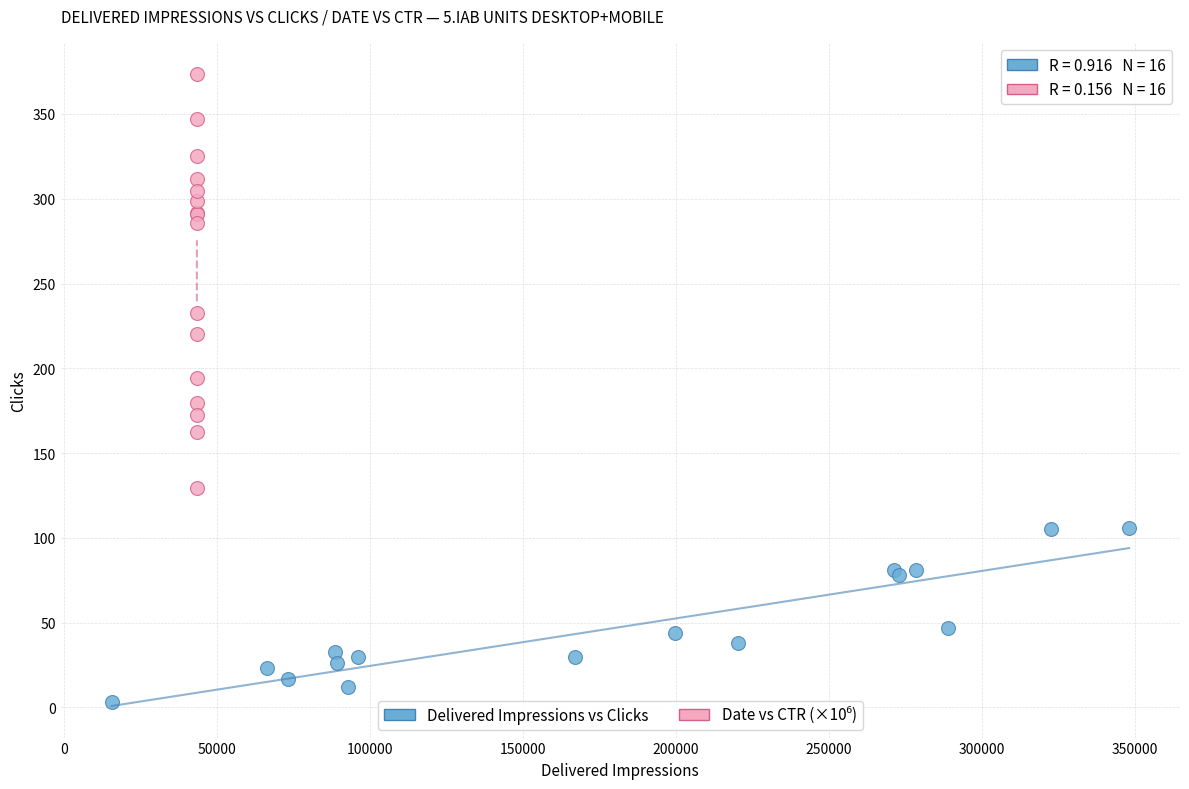

Which series contains the lowest Y value?

Delivered Impressions vs Clicks